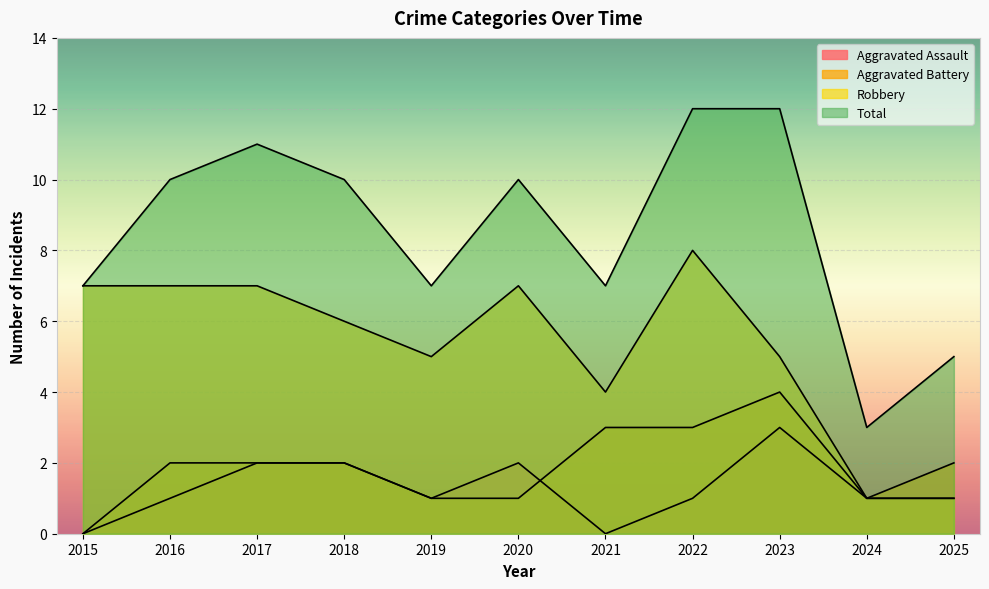

At how many categories does at least one series exceed 0?

11